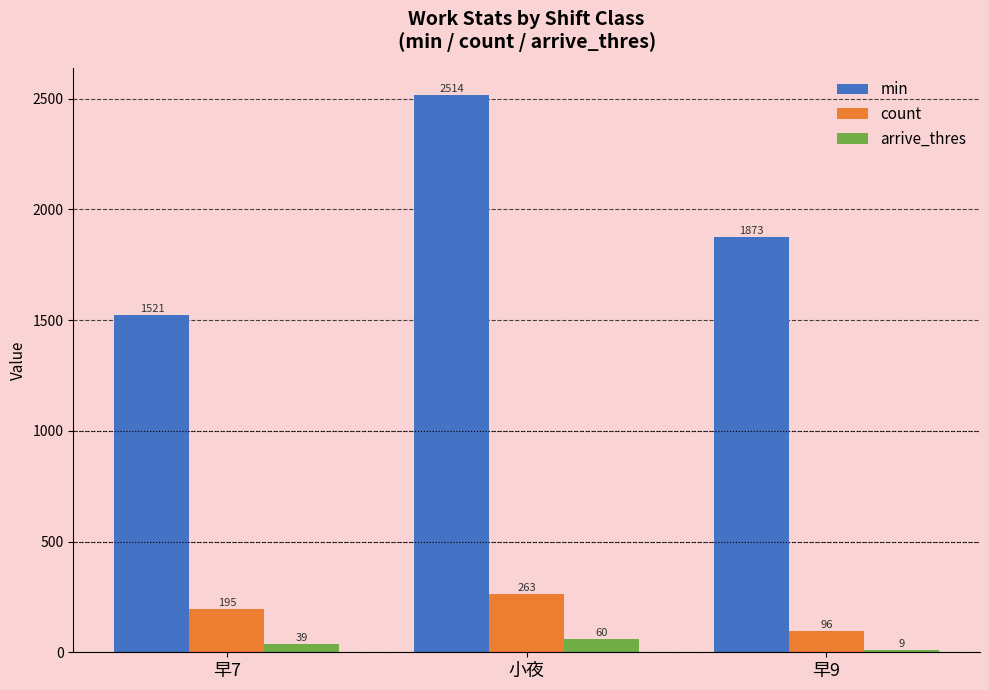

True or false: count has a value of 178 at 小夜.

False